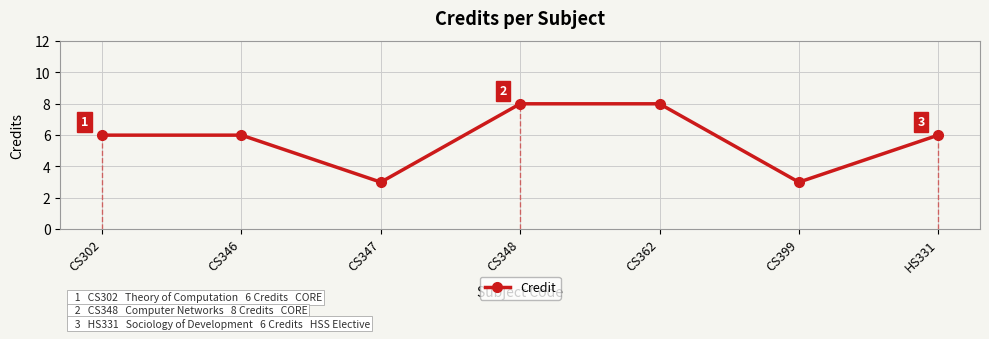

How many distinct data groups are displayed?

1